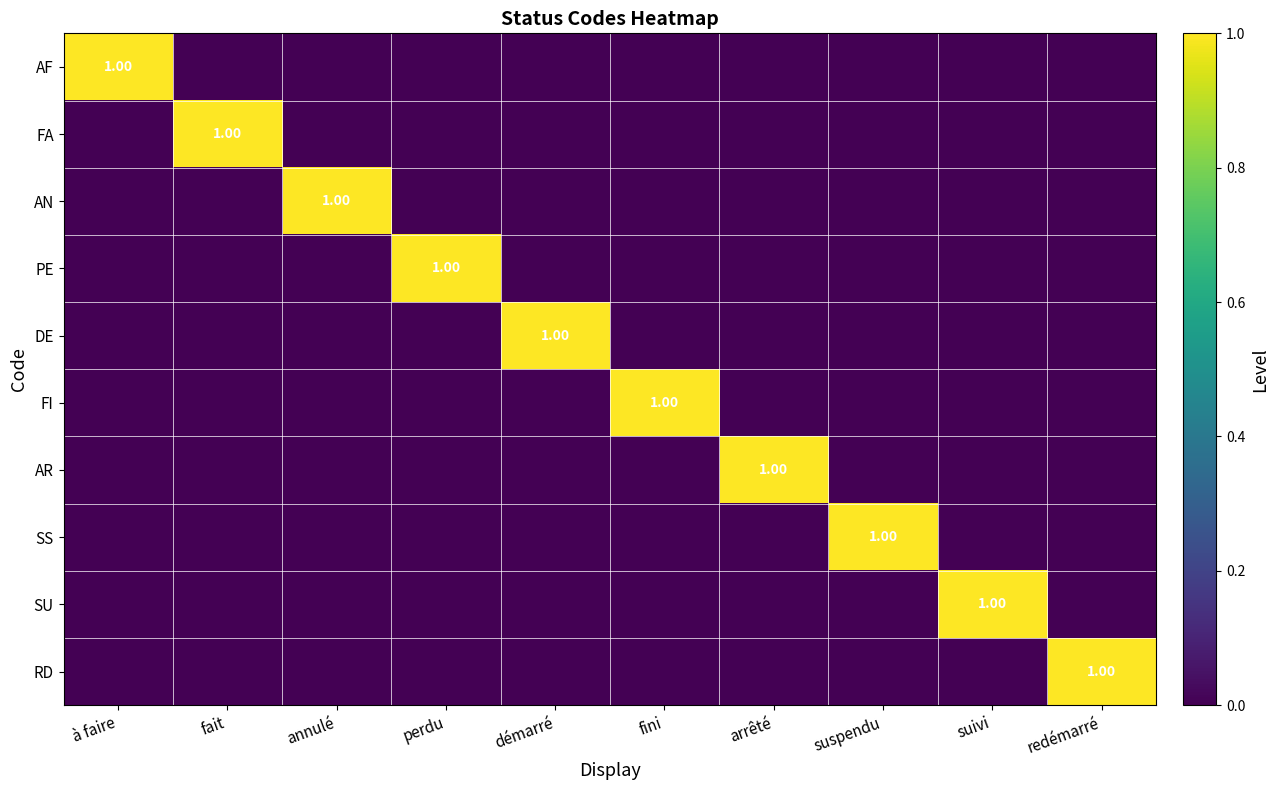

Where is SS nearest to the value 0?

à faire